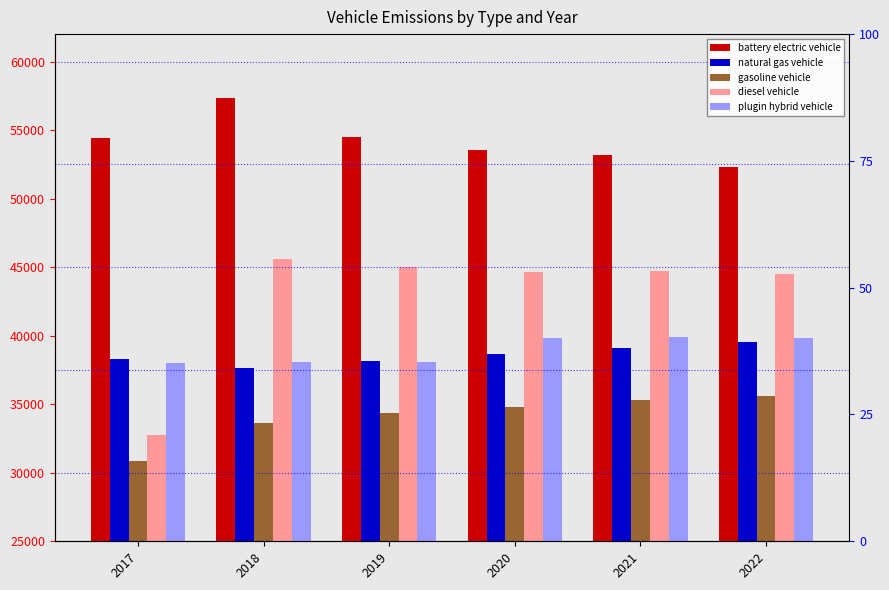

At how many categories does at least one series exceed 33551?

6